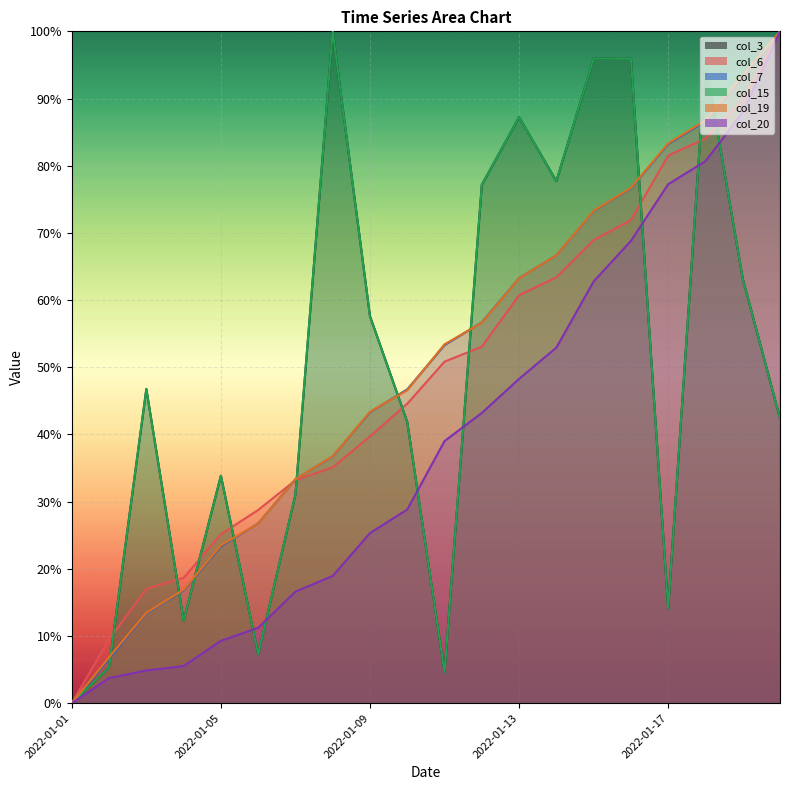

Which series changed the most between 2022-01-05 and 2022-01-18?

col_20